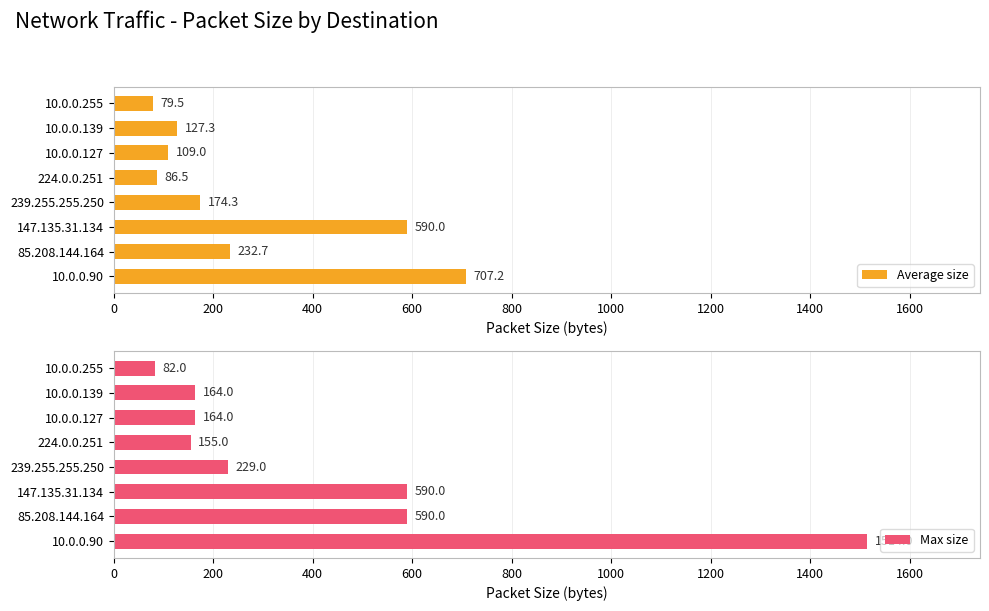

What is the average value of the Average size series?

263.3